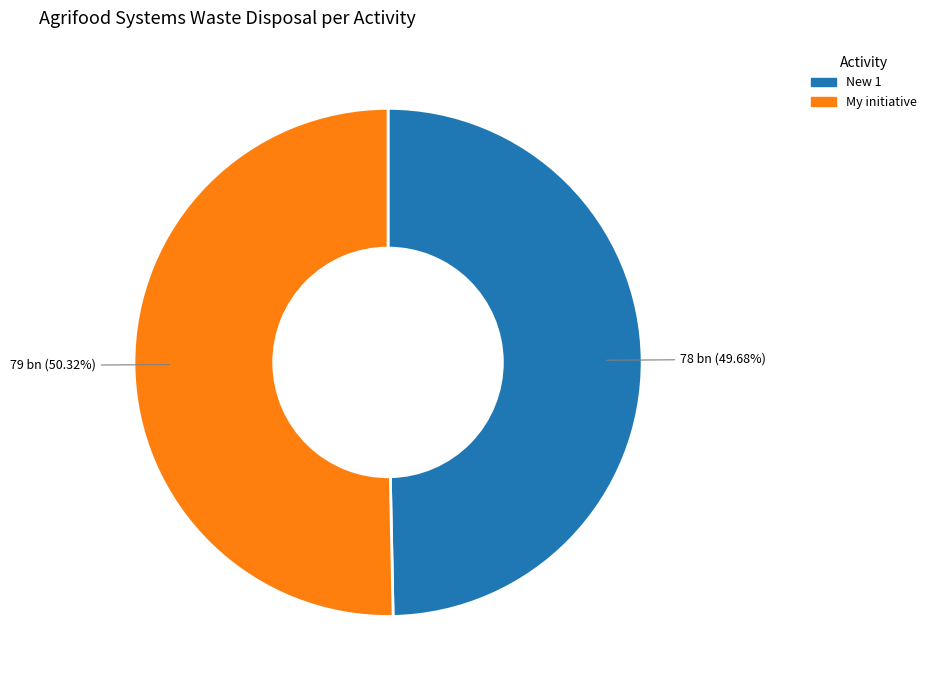

What percentage do New 1 and My initiative together represent?

100.0%